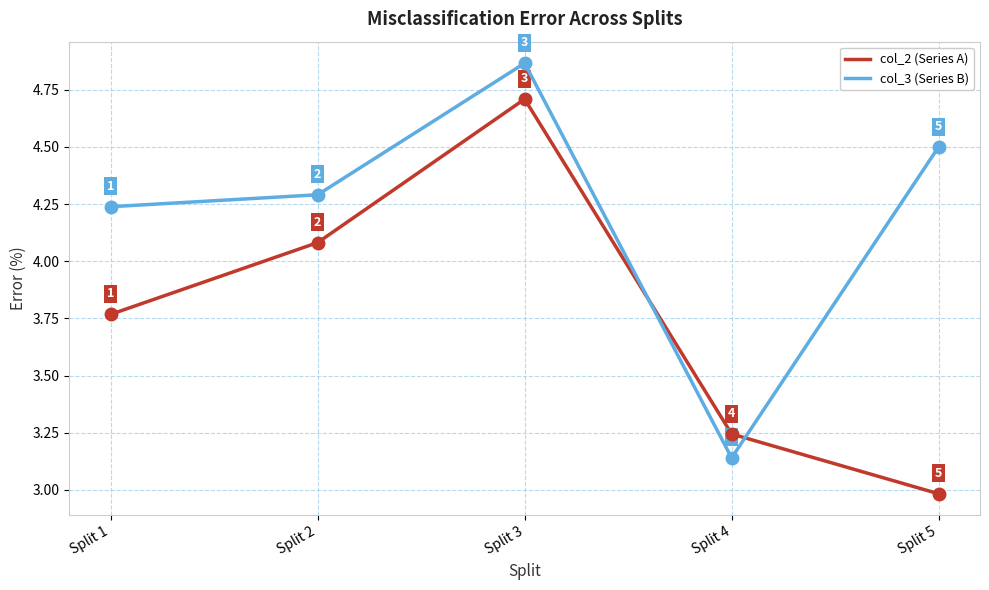

After their last crossing, which series has the higher values: col_2 (Series A) or col_3 (Series B)?

col_3 (Series B)